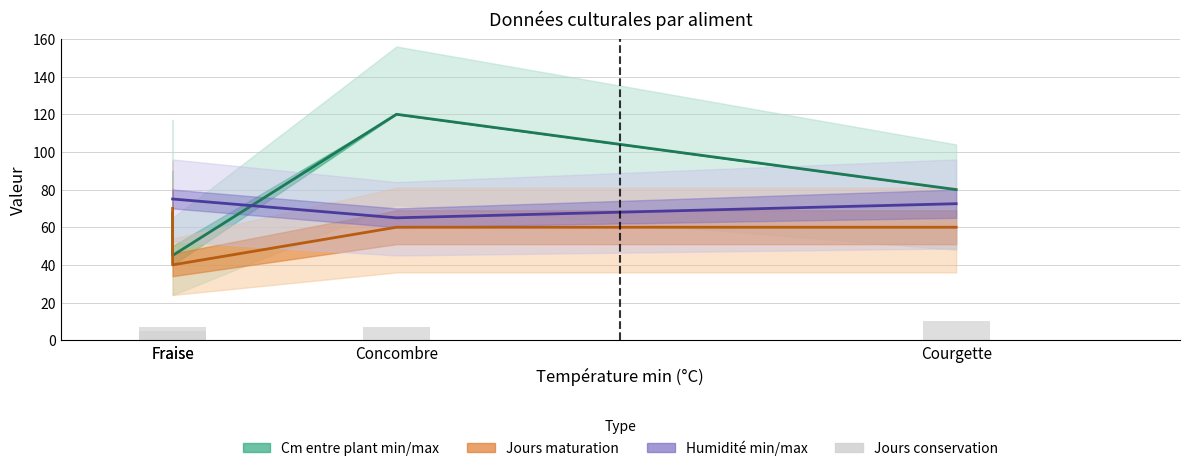

Are the bars horizontal?

No